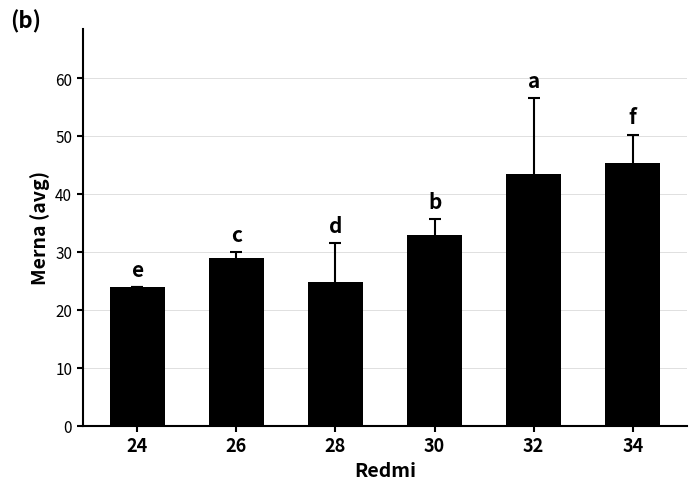

What is the sum of all values?

199.5